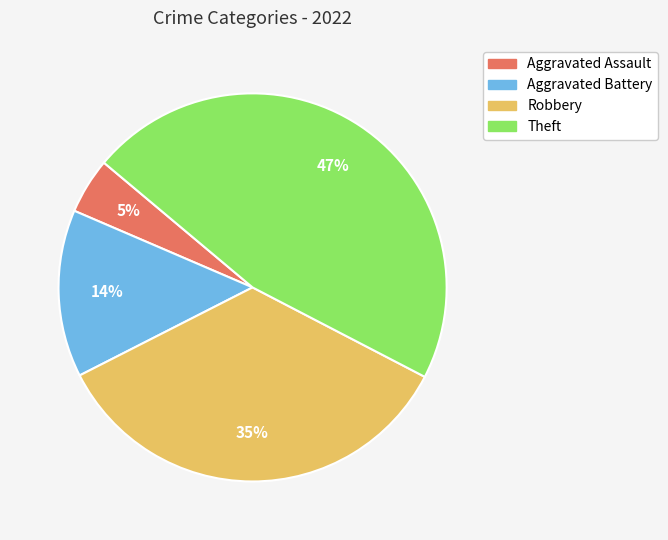

Rank the categories by value from lowest to highest.

Aggravated Assault, Aggravated Battery, Robbery, Theft